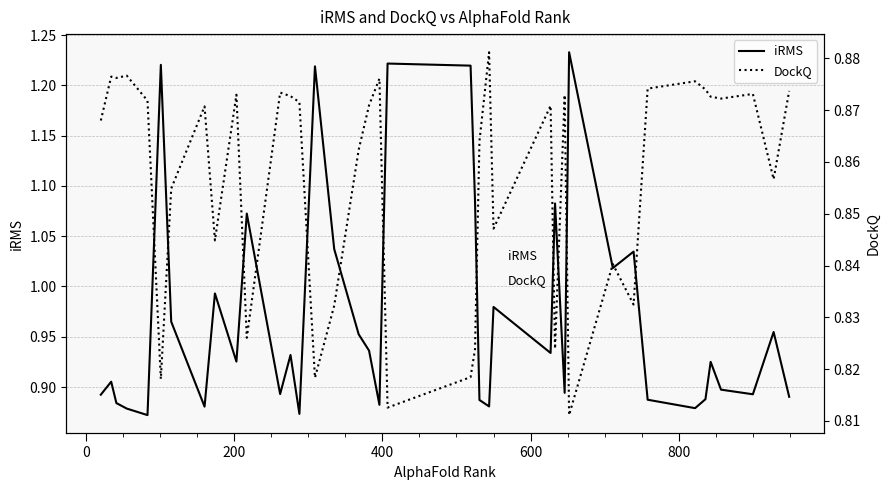

How many DockQ values are between 0 and 1?

39